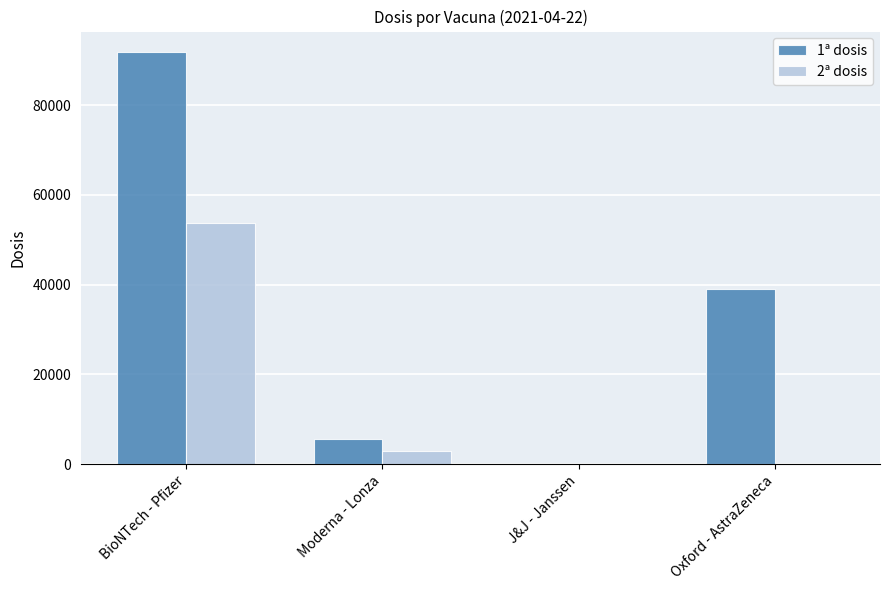

What is the greatest value displayed?

91823